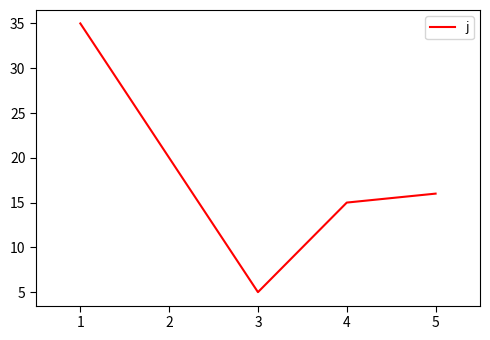

True or false: there are more than 1 points higher than both neighbors.

False